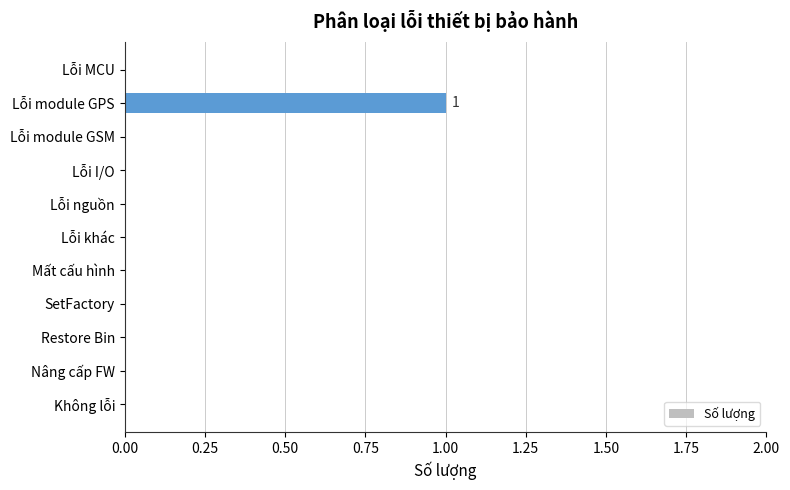

Is it true that the value at Lỗi khác is 0?

True